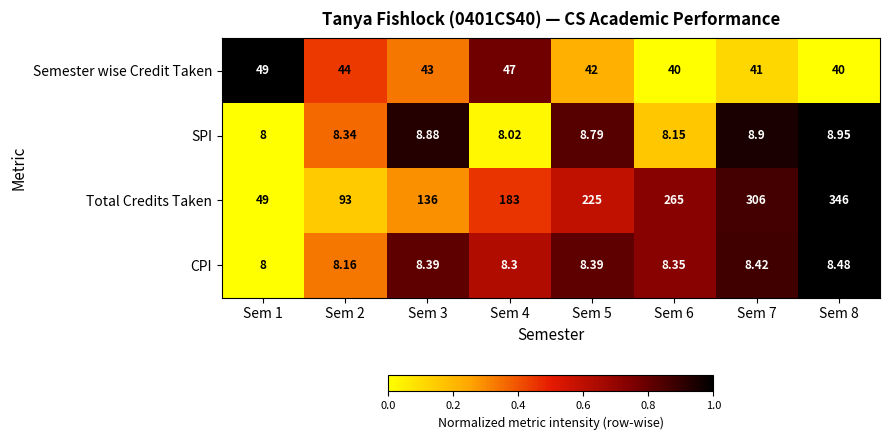

How many data points in Total Credits Taken are less than 225?

4